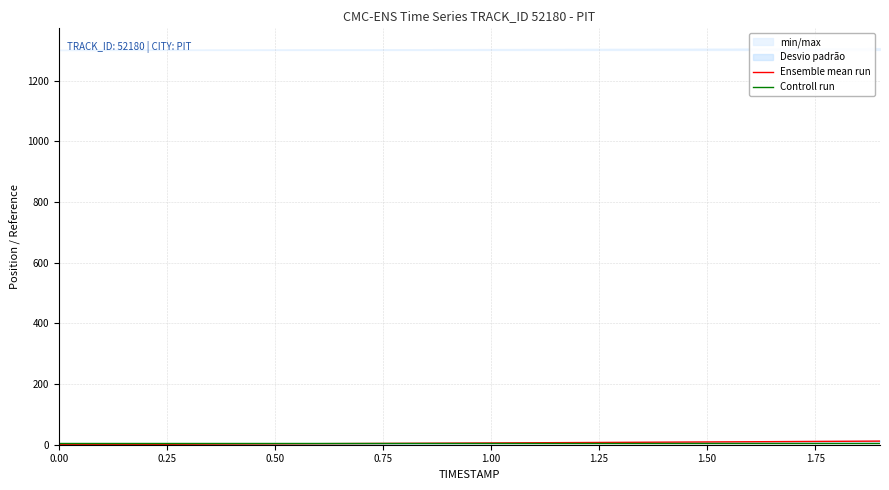

What is the value of the Controll run point at the 3rd from the left?

5.0